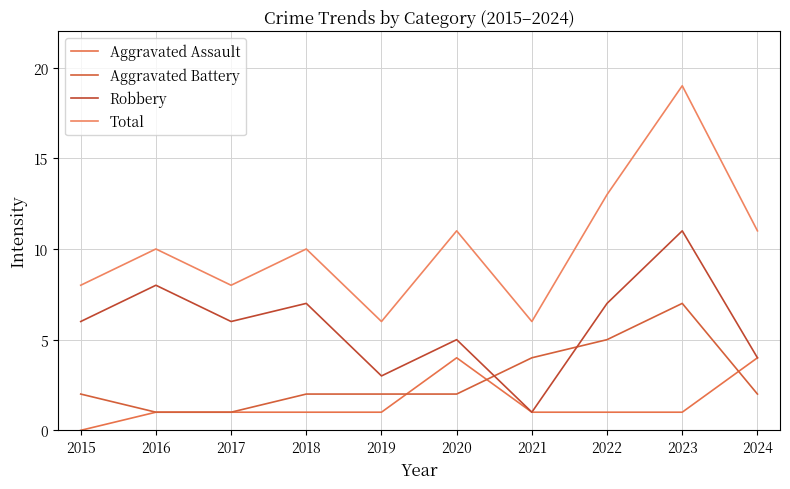

Reading left to right, extract all data points from this chart.

Aggravated Assault: 2015=0	2016=1	2017=1	2018=1	2019=1	2020=4	2021=1	2022=1	2023=1	2024=4
Aggravated Battery: 2015=2	2016=1	2017=1	2018=2	2019=2	2020=2	2021=4	2022=5	2023=7	2024=2
Robbery: 2015=6	2016=8	2017=6	2018=7	2019=3	2020=5	2021=1	2022=7	2023=11	2024=4
Total: 2015=8	2016=10	2017=8	2018=10	2019=6	2020=11	2021=6	2022=13	2023=19	2024=11